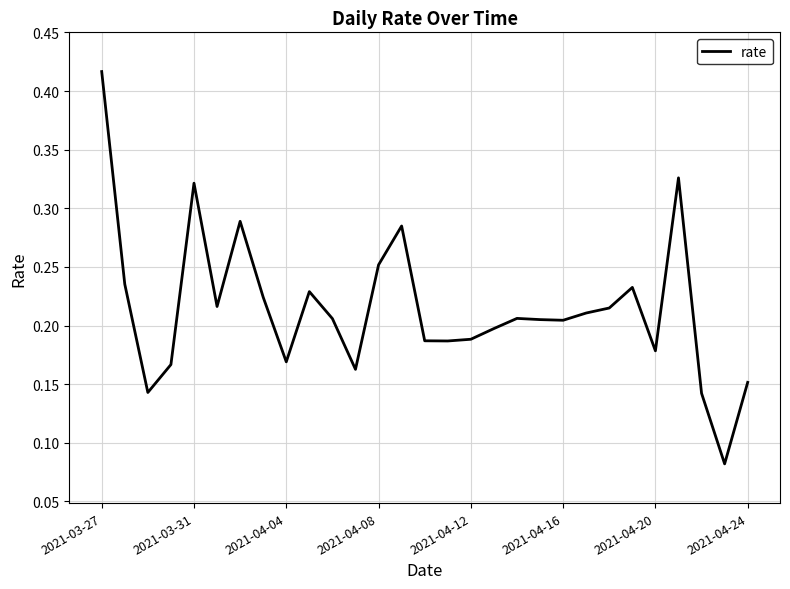

Reading right to left, transcribe all the data shown in this chart.

0.2	0.1	0.1	0.3	0.2	0.2	0.2	0.2	0.2	0.2	0.2	0.2	0.2	0.2	0.2	0.3	0.3	0.2	0.2	0.2	0.2	0.2	0.3	0.2	0.3	0.2	0.1	0.2	0.4